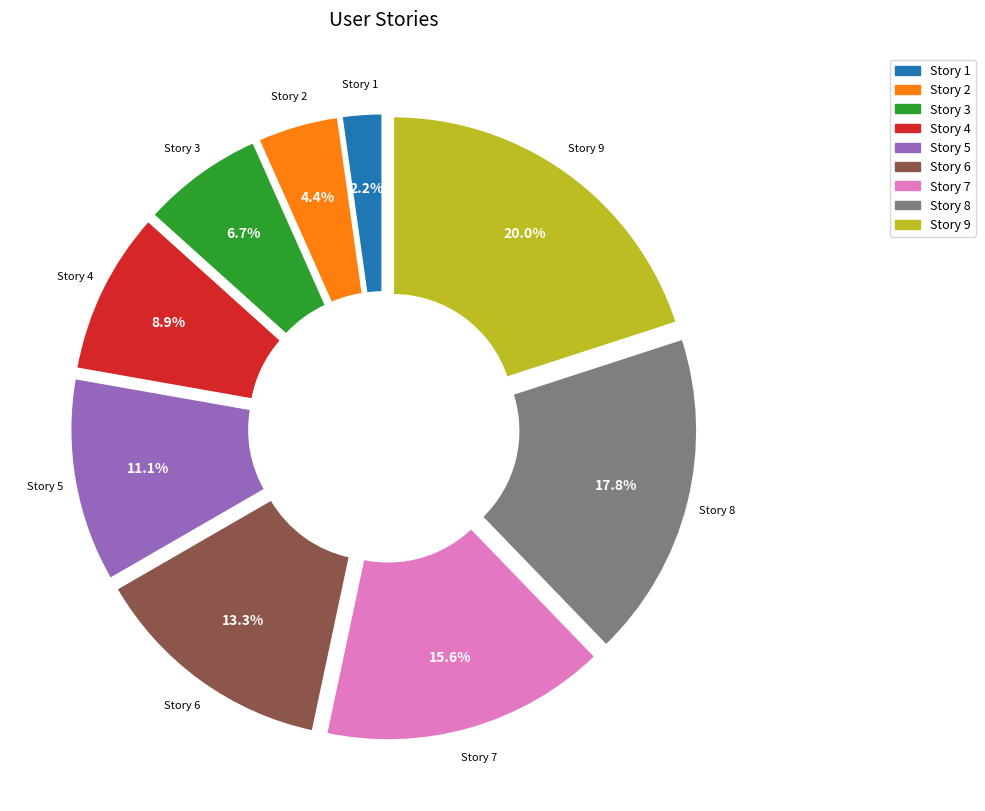

Rank the categories by value from highest to lowest.

Story 9, Story 8, Story 7, Story 6, Story 5, Story 4, Story 3, Story 2, Story 1